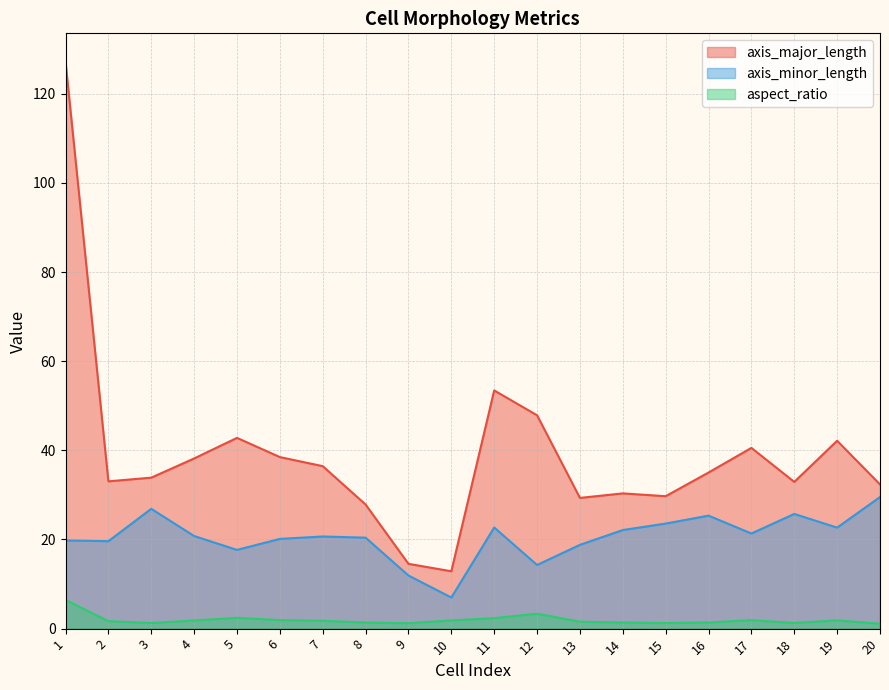

How many series are shown in this chart?

3